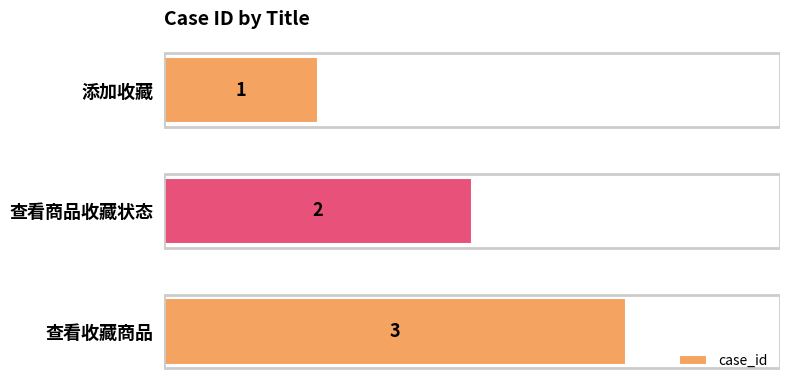

What is the change in value from 添加收藏 to 查看商品收藏状态?

+1